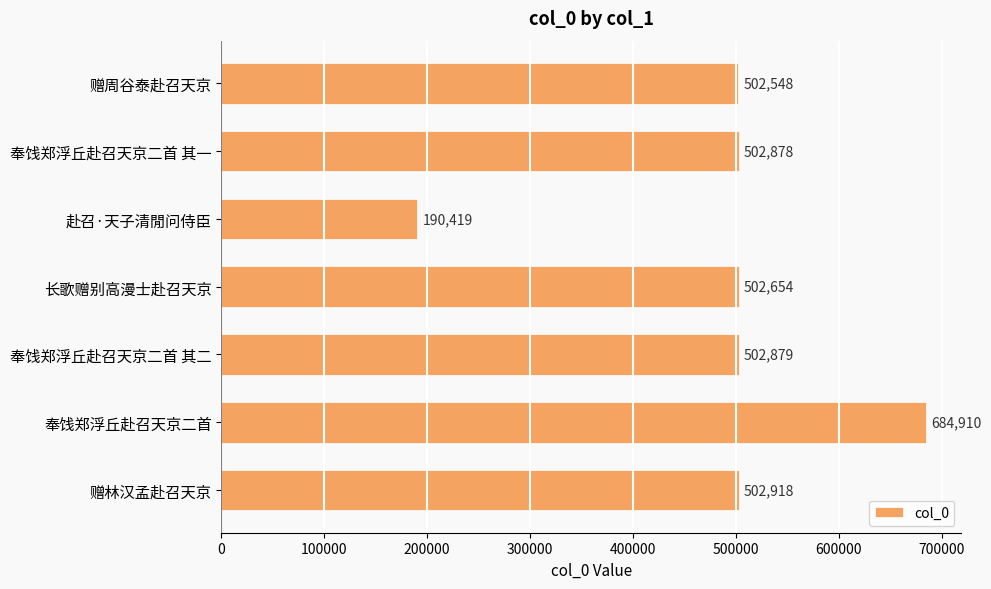

What is the minimum value shown in the chart?

190419